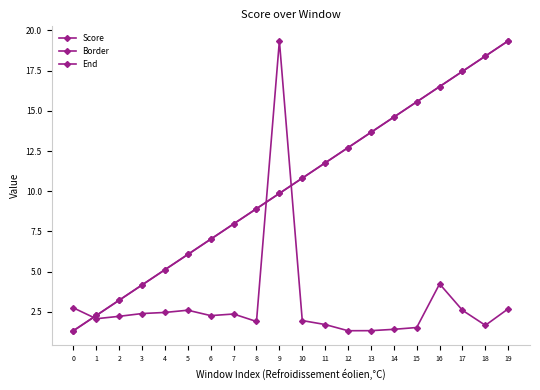

Where is Score nearest to the value 10?

16